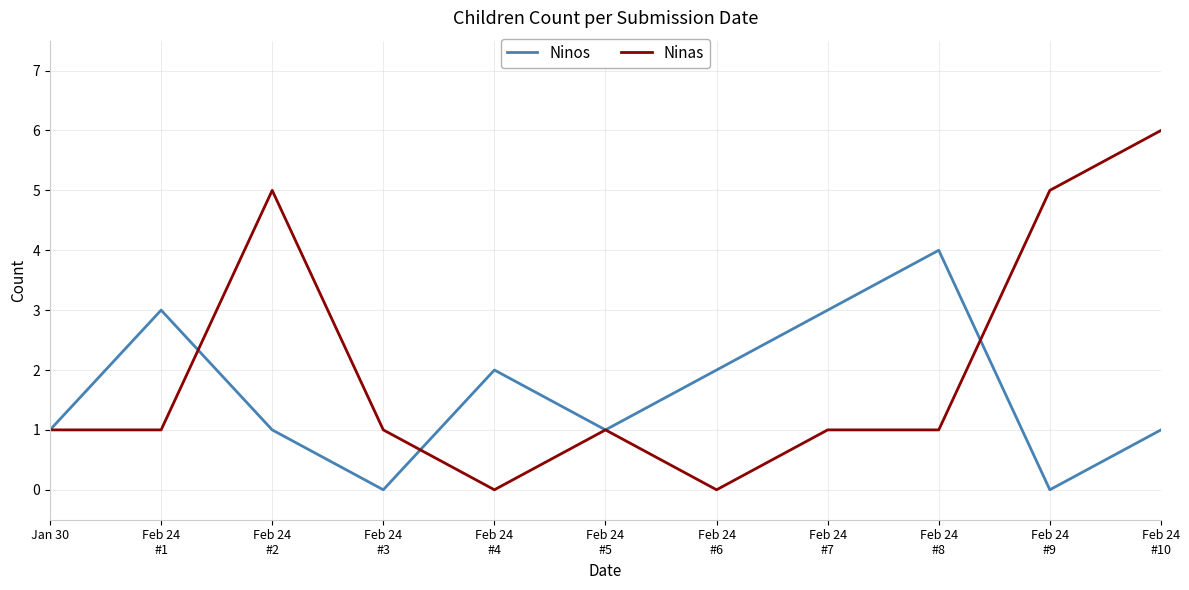

How many interior local valleys does the Ninos series have?

3